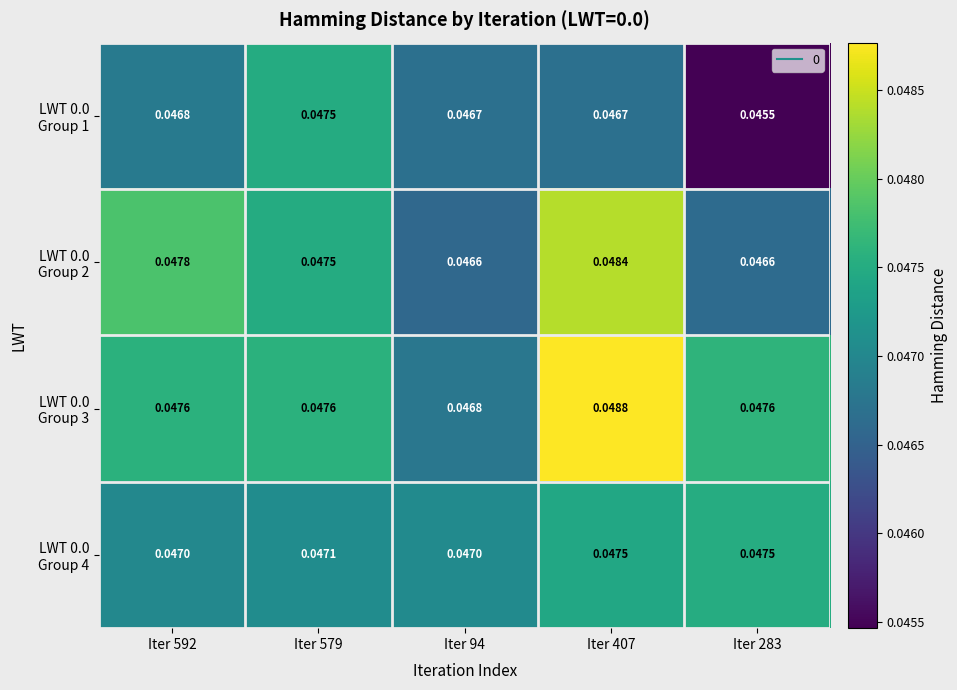

Count the number of data series in this chart.

4